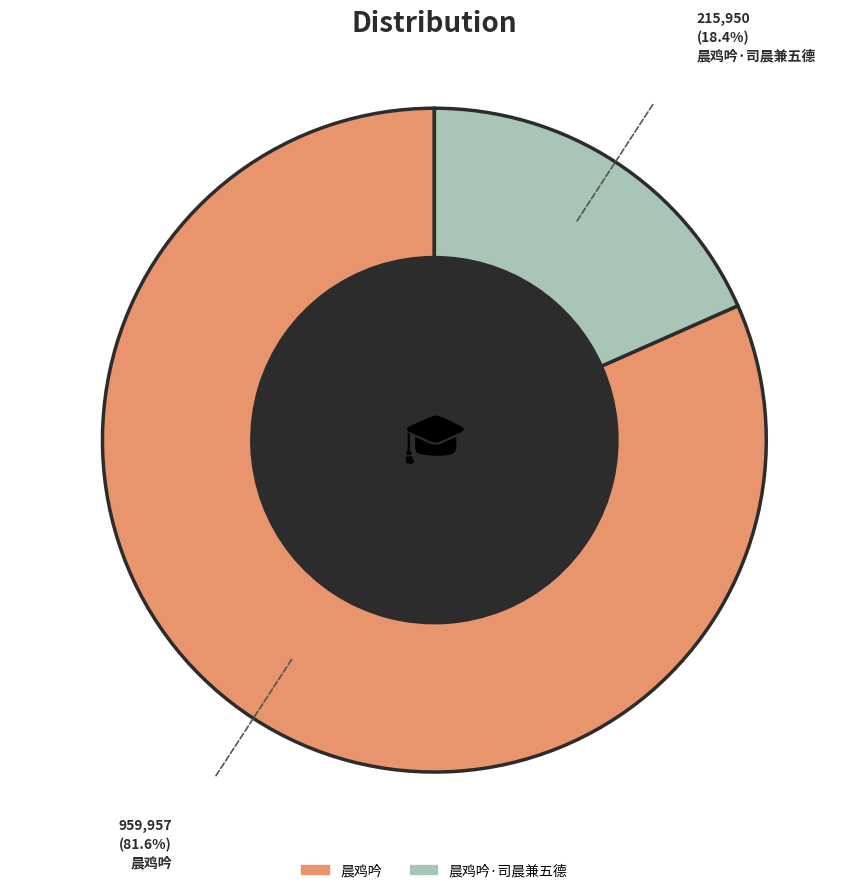

How many segments does this pie chart have?

2